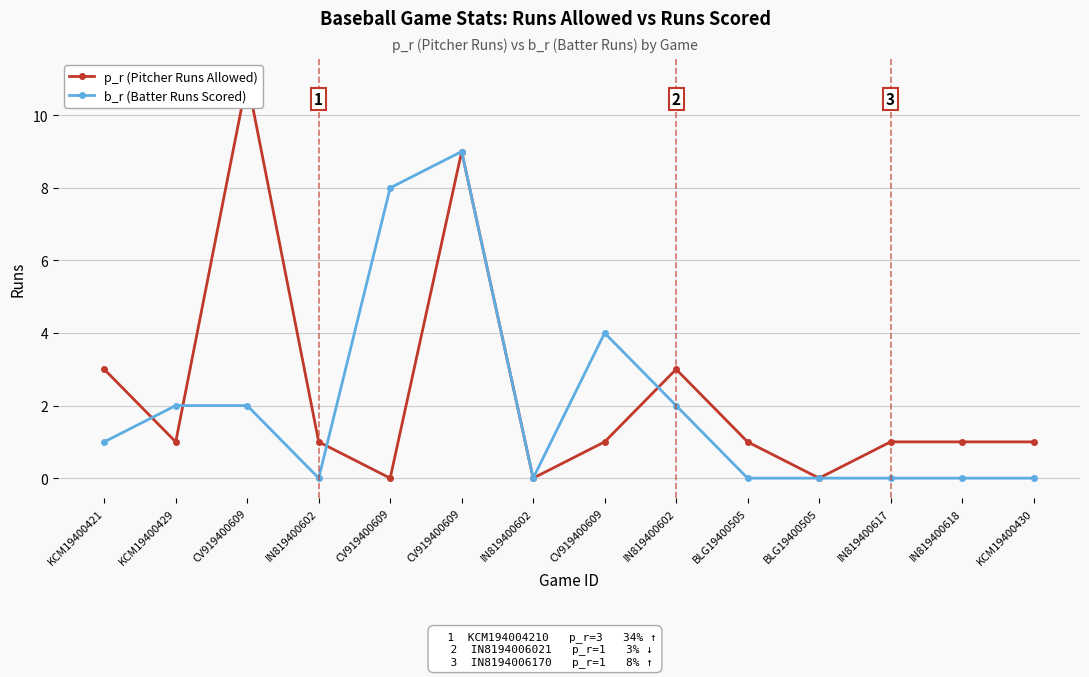

The p_r (Pitcher Runs Allowed) series shows 5 at KCM19400421. True or false?

False